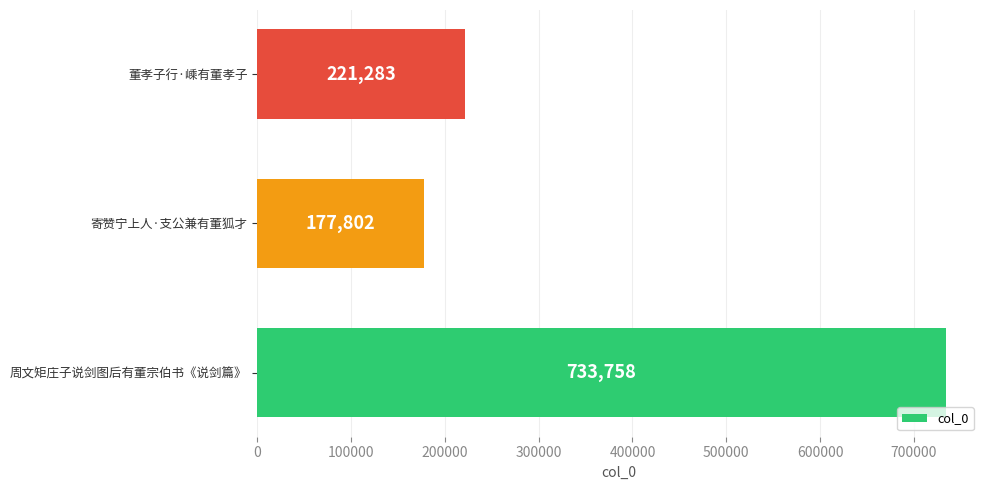

List the labels in order of value, largest first.

周文矩庄子说剑图后有董宗伯书《说剑篇》, 董孝子行·嵊有董孝子, 寄赞宁上人·支公兼有董狐才